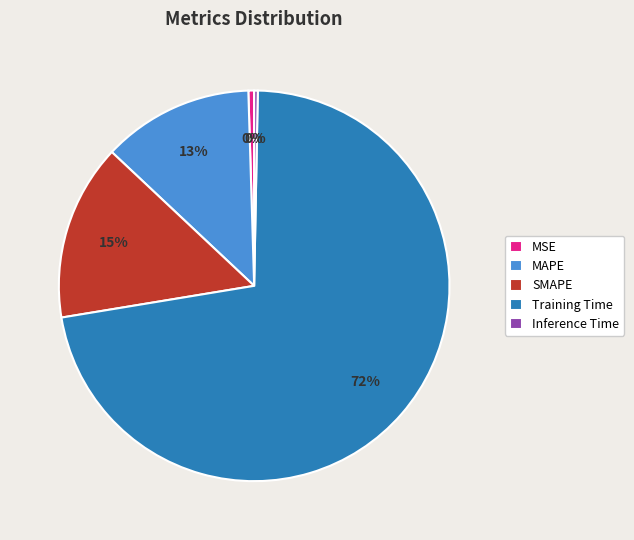

Combined, do SMAPE and MAPE account for over 50%?

No